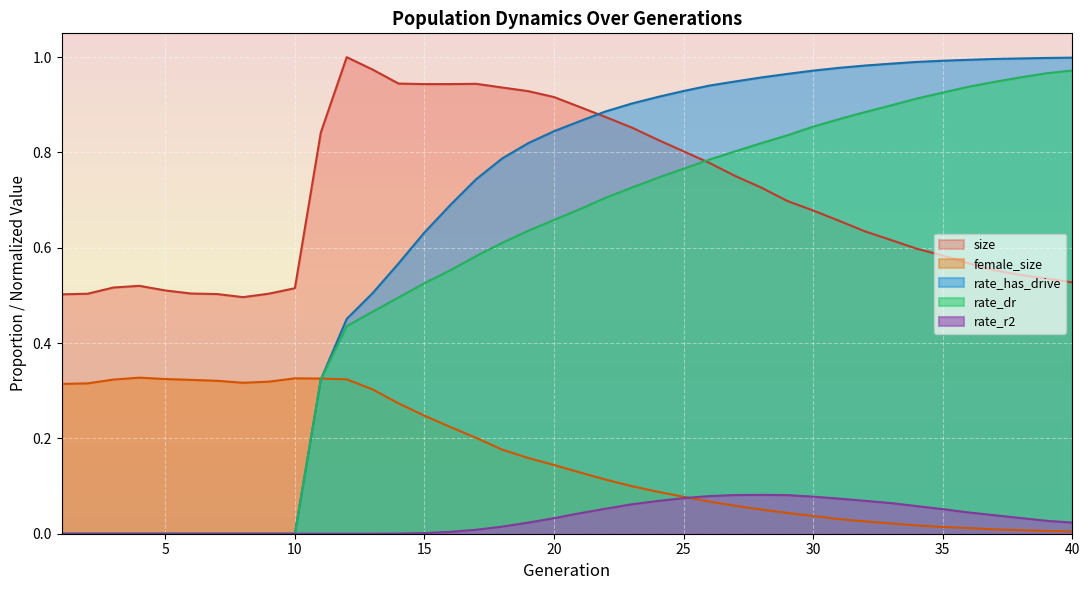

Which category has the highest value in the female_size series?

4